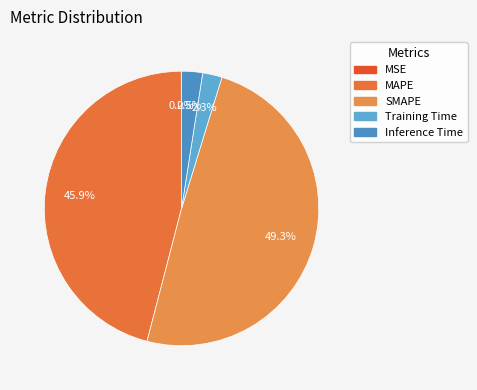

The MAPE slice represents 46% of the pie. True or false?

True